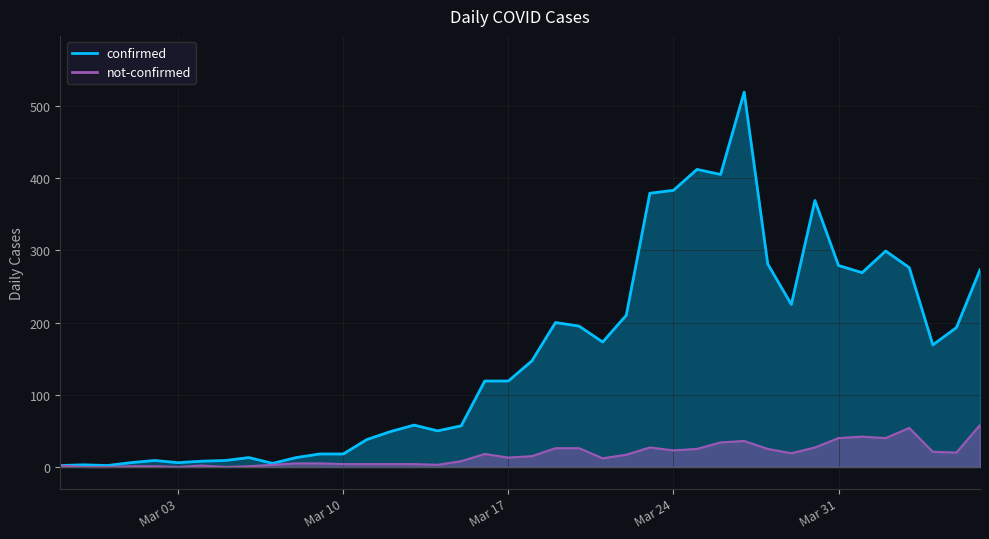

Read the confirmed value at 2020-03-09, to the nearest 10.

20